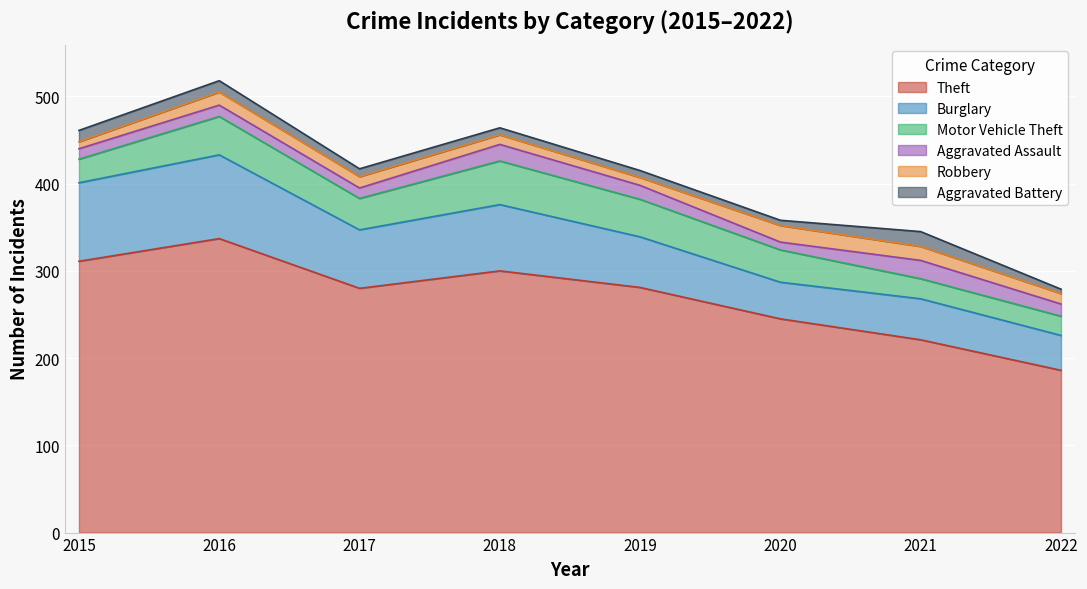

What is the value of the Theft point at the 2nd from the left?

337